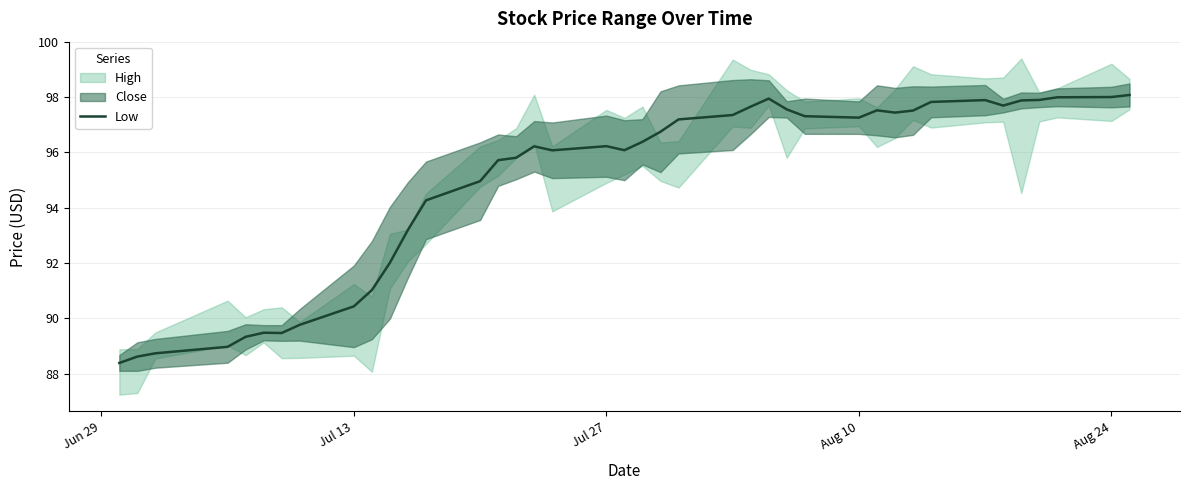

True or false: there are more than 1 points higher than both neighbors.

True